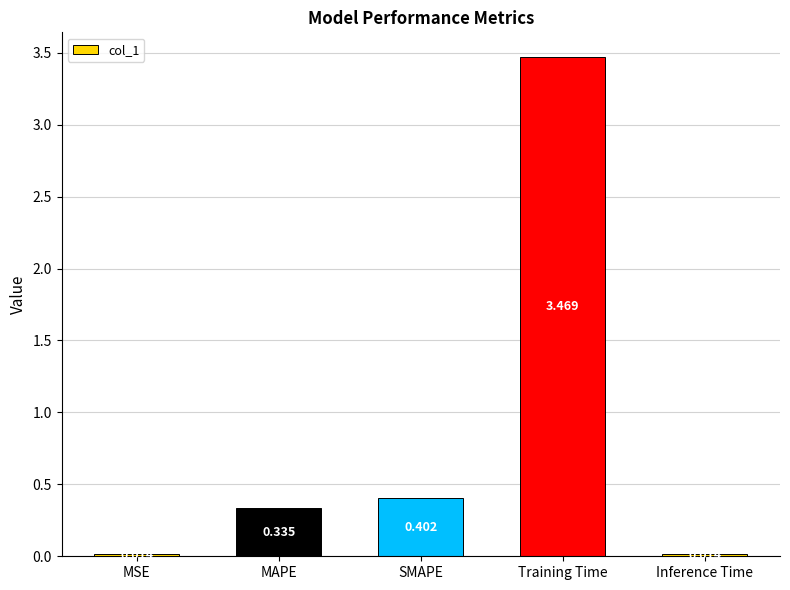

At which label is the value closest to 1?

SMAPE